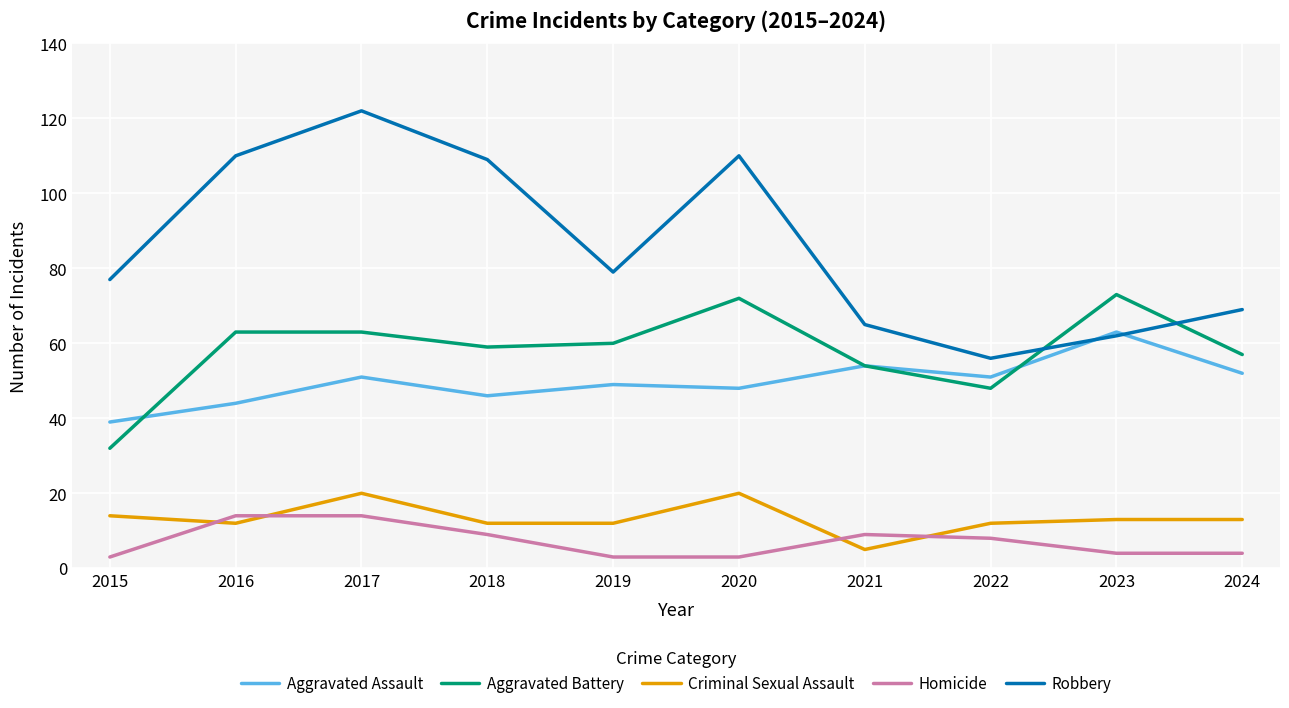

True or false: Aggravated Battery and Criminal Sexual Assault cross at least once.

False